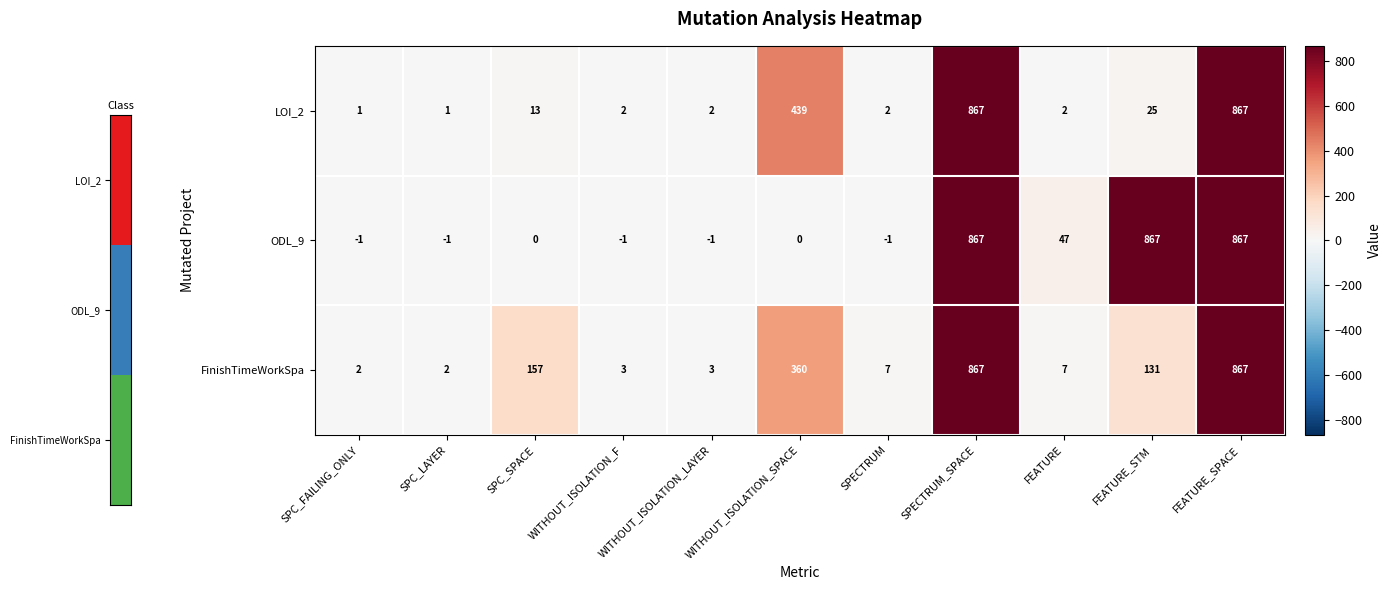

Where is FinishTimeWorkSpa nearest to the value 434?

WITHOUT_ISOLATION_SPACE